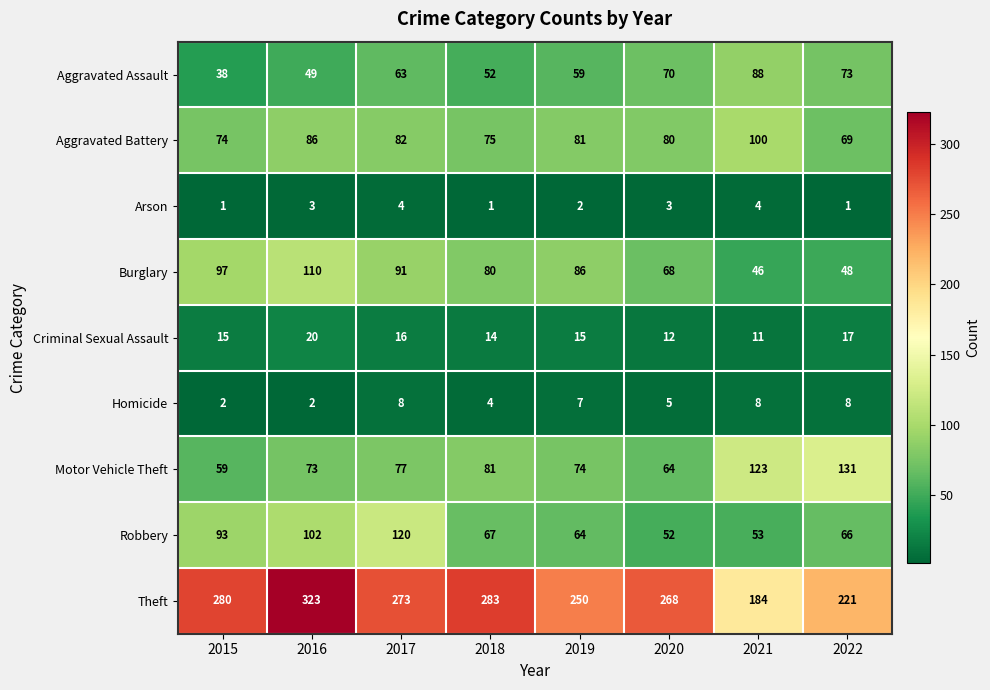

What is the highest value of the Criminal Sexual Assault series?

20